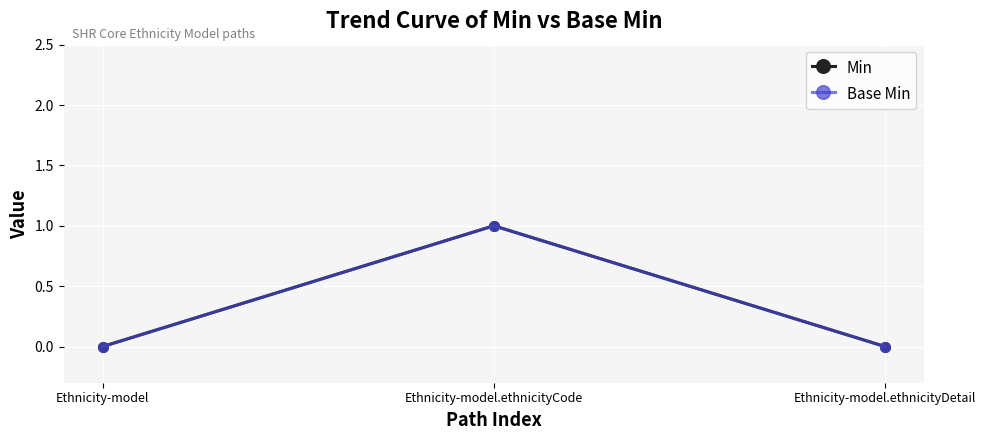

What is the sum of all Base Min values?

1